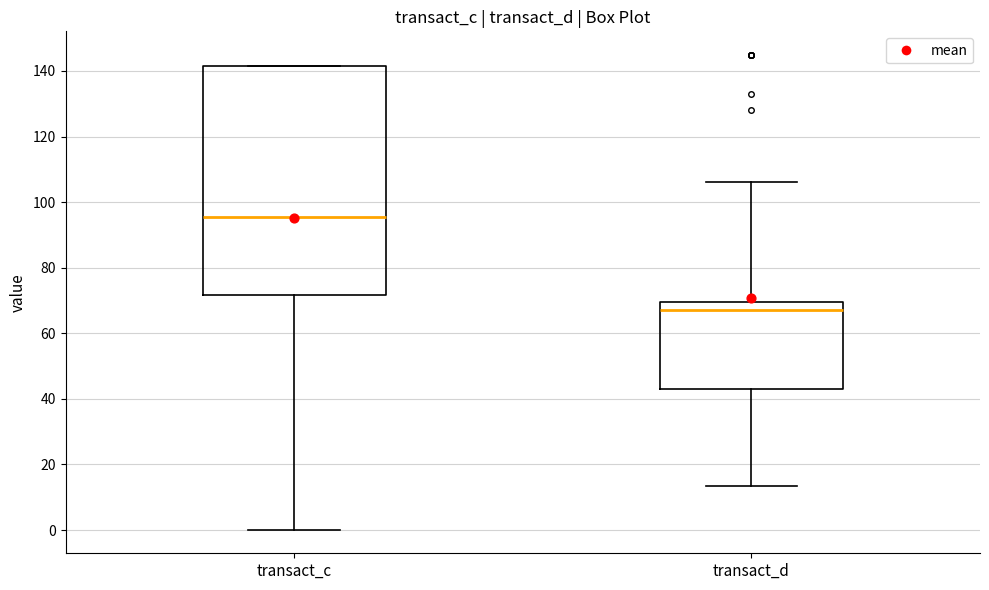

Where is the upper edge of the box for transact_c on the y-axis? The values are not printed on the chart, so give them approximately, as read against the axis.

142